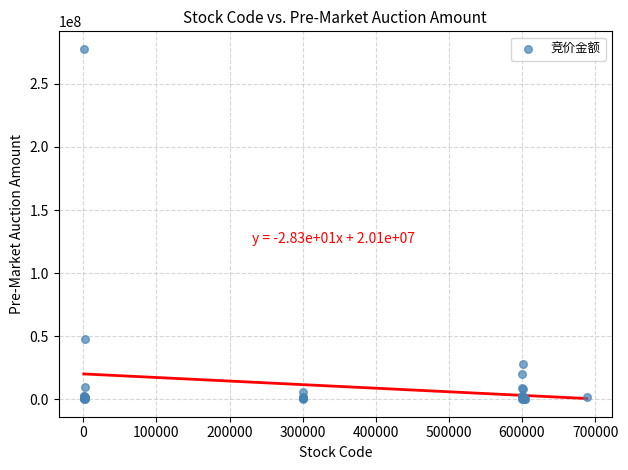

What Y value in the scatter plot is closest to 138937604?

48054213